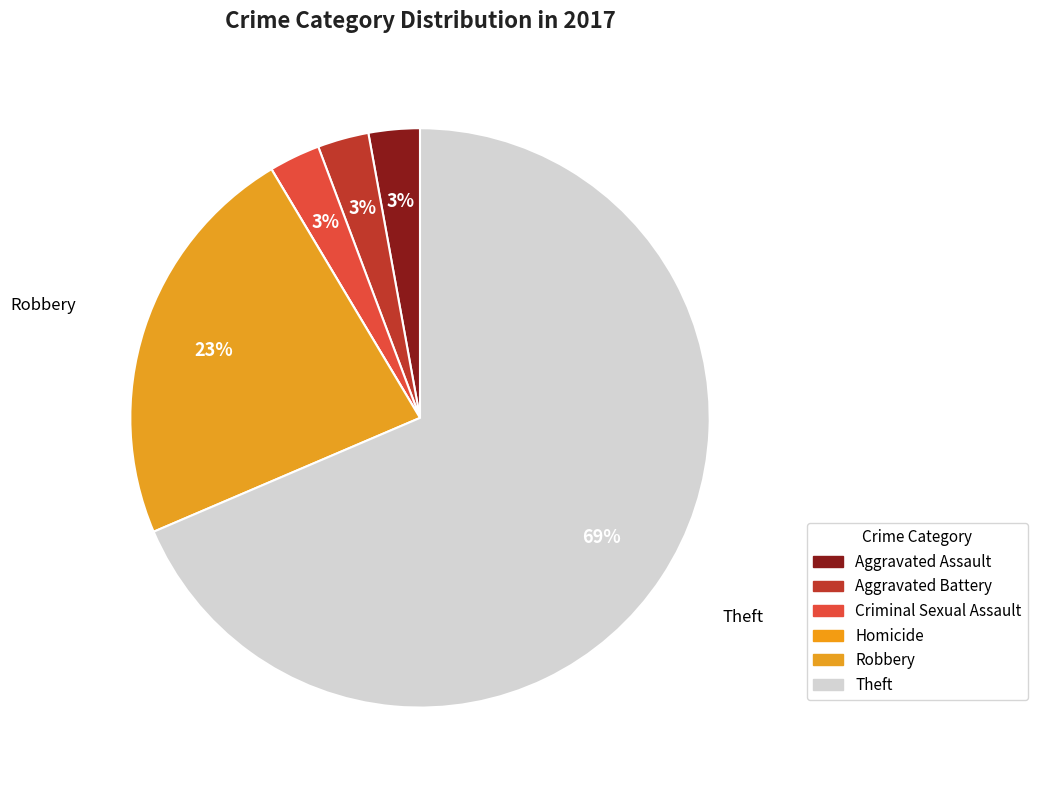

Rank the categories by value from highest to lowest.

Theft, Robbery, Aggravated Assault, Aggravated Battery, Criminal Sexual Assault, Homicide